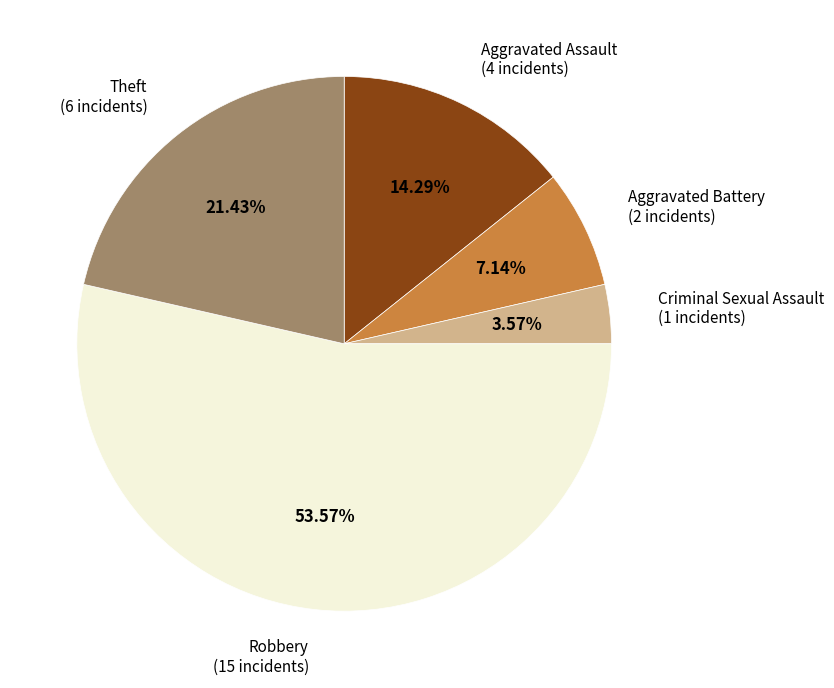

What is the largest slice in the pie chart?

Robbery